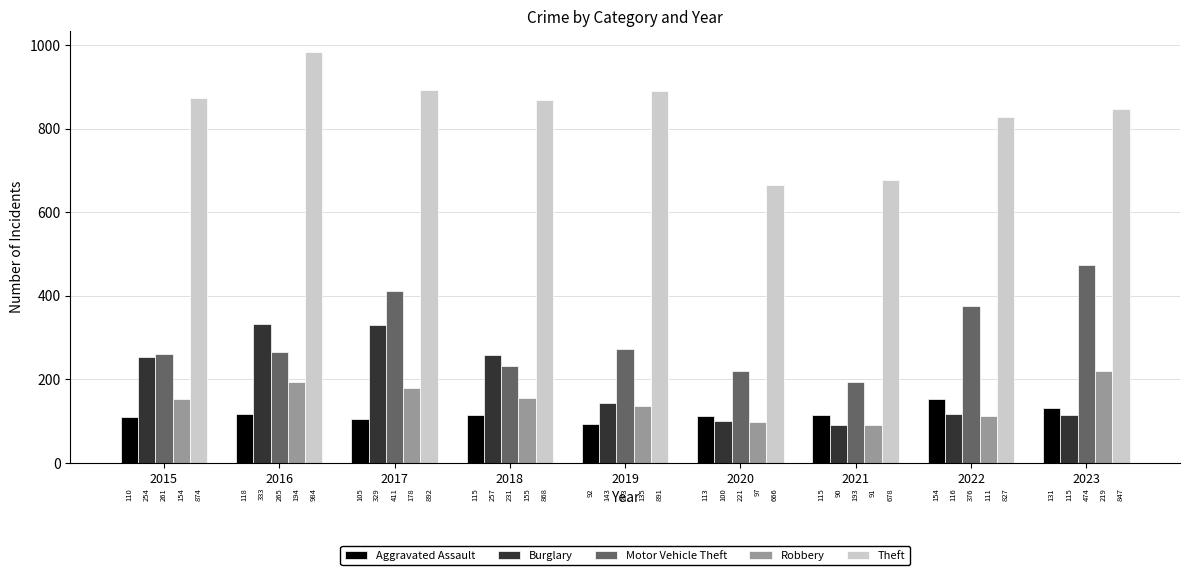

How many groups of bars are there?

9